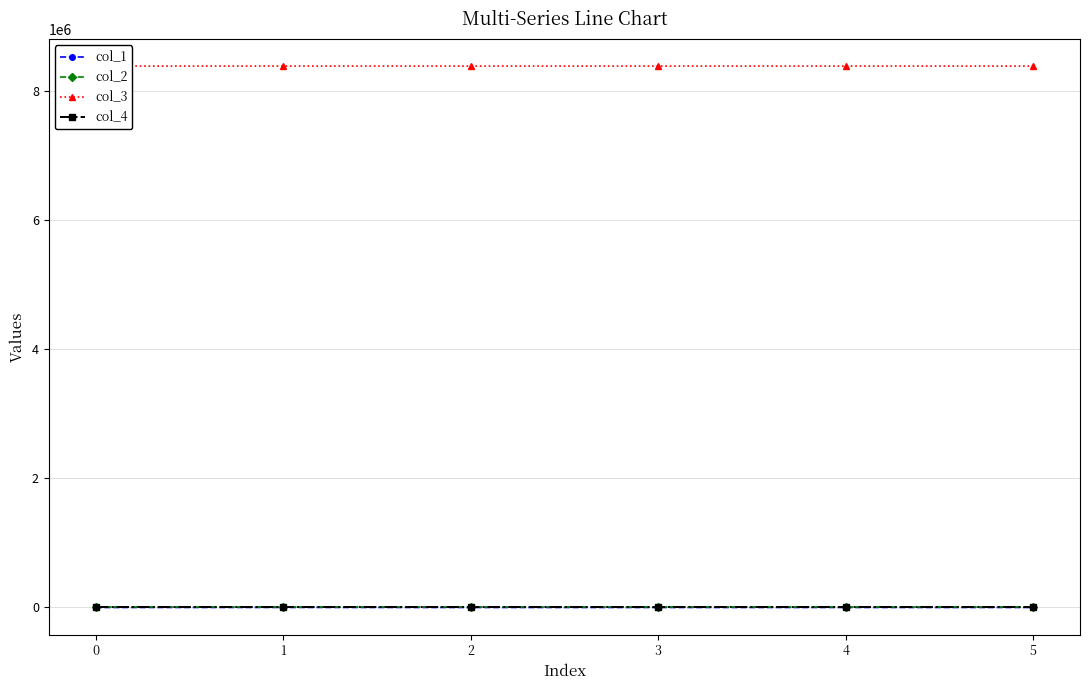

List the labels in order of col_3 value, largest first.

0, 2, 4, 5, 1, 3